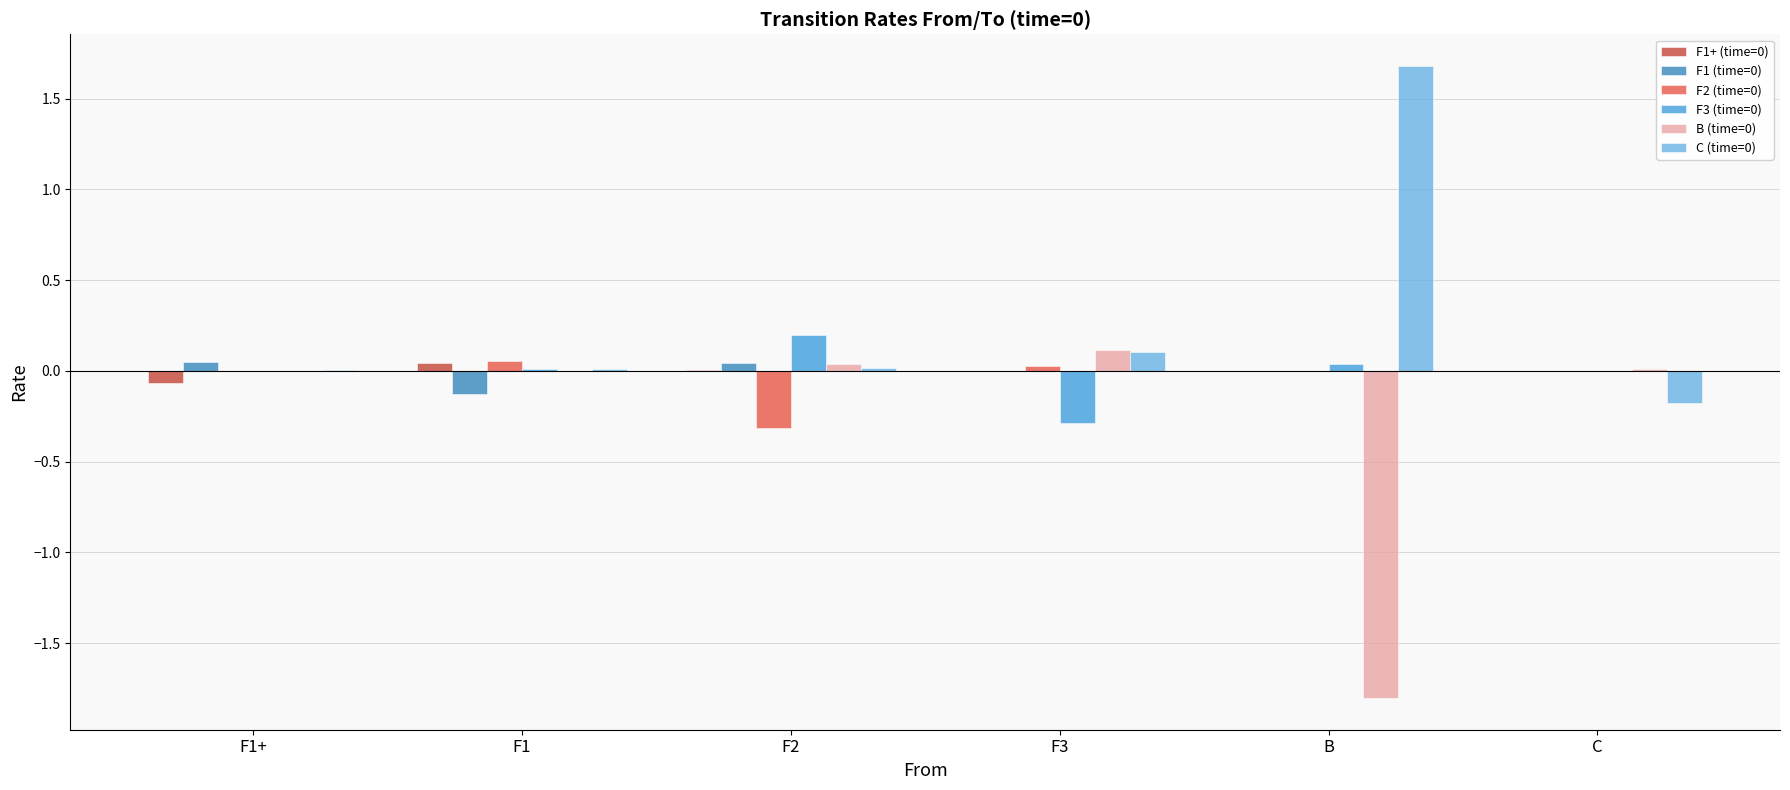

The F1 (time=0) series shows -0.0 at F1. True or false?

False